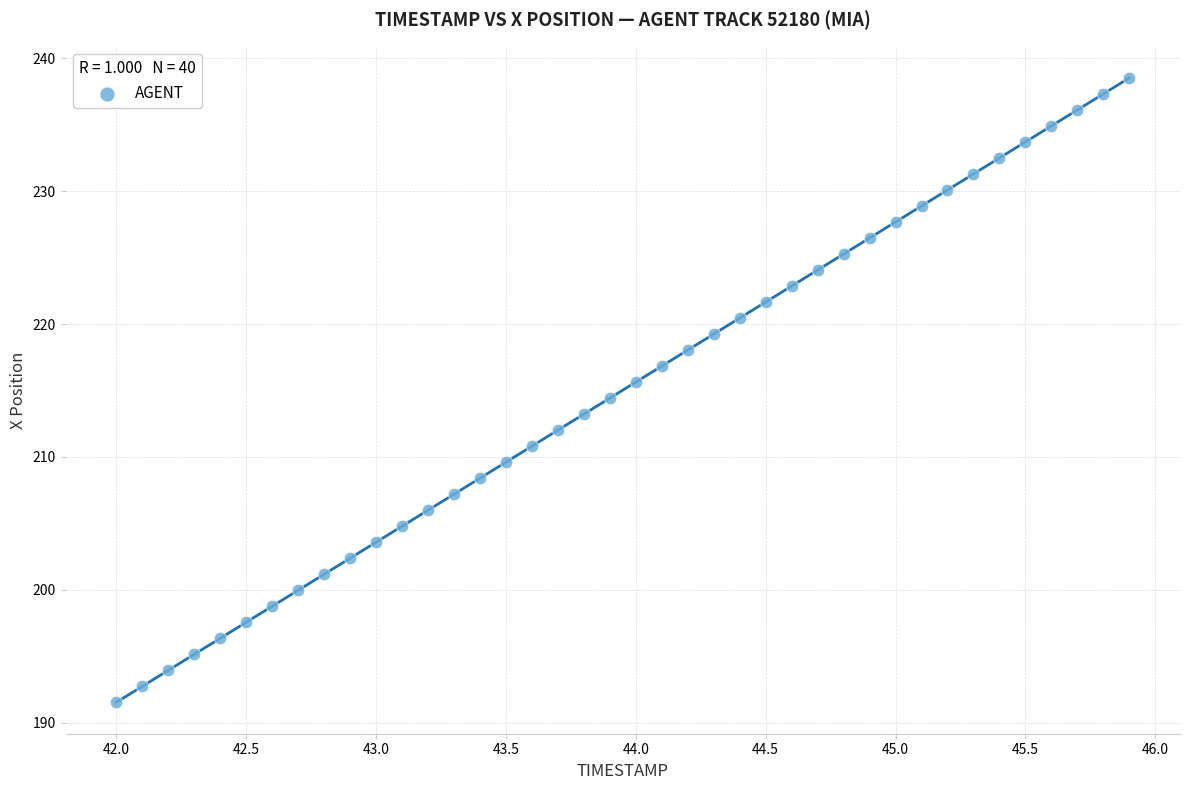

What is the range of Y values (max minus min)?

47.0